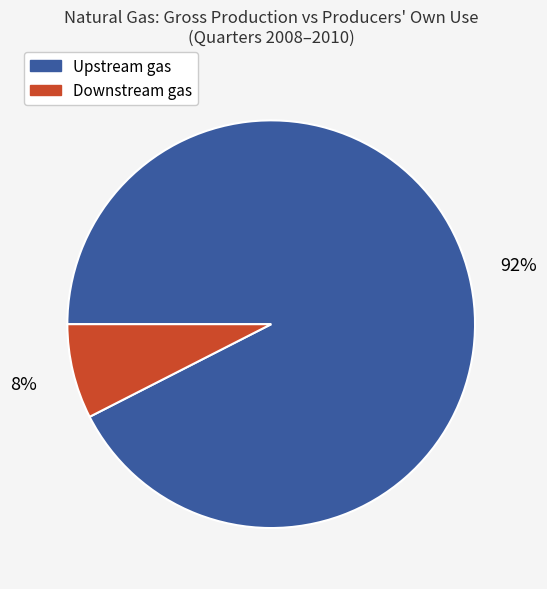

How many slices are in this pie chart?

2